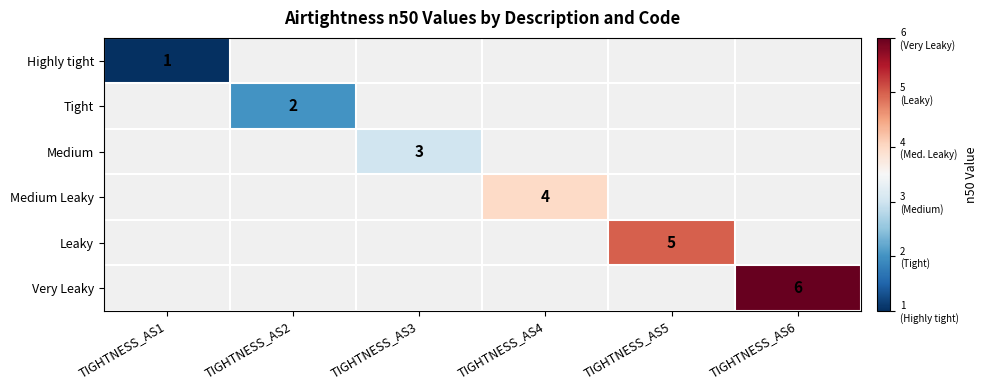

The Medium series shows 3 at TIGHTNESS_AS3. True or false?

True